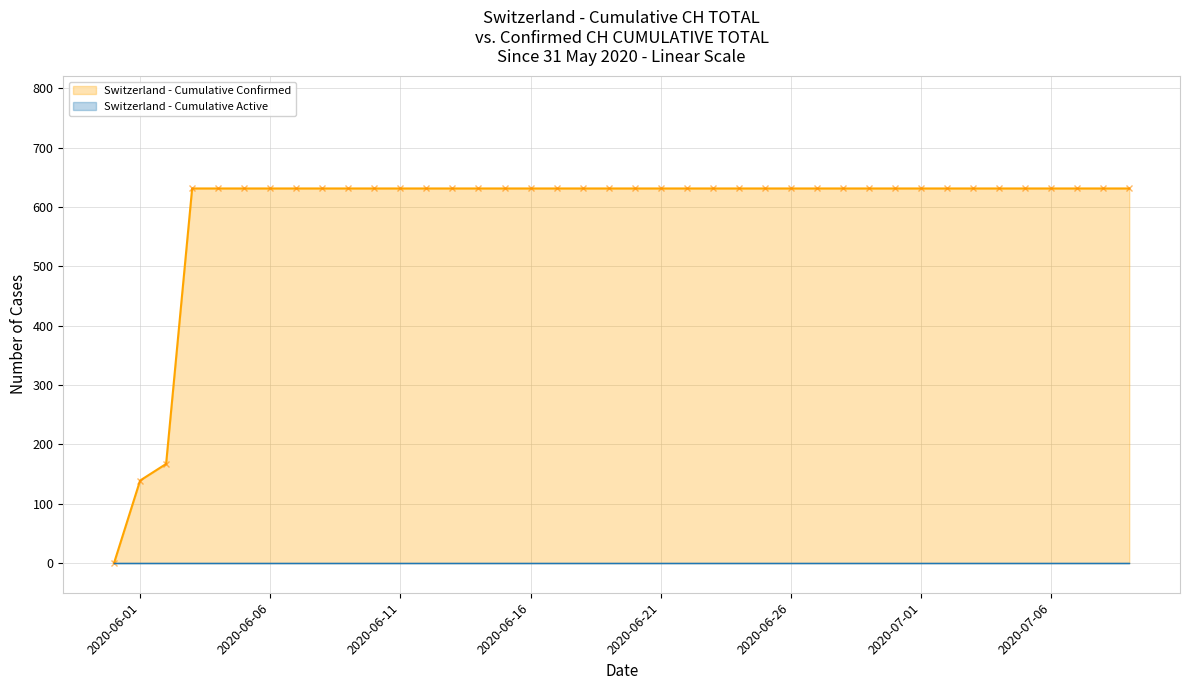

List the labels in order of value, largest first.

2020-06-03, 2020-06-04, 2020-06-05, 2020-06-06, 2020-06-07, 2020-06-08, 2020-06-09, 2020-06-10, 2020-06-11, 2020-06-12, 2020-06-13, 2020-06-14, 2020-06-15, 2020-06-16, 2020-06-17, 2020-06-18, 2020-06-19, 2020-06-20, 2020-06-21, 2020-06-22, 2020-06-23, 2020-06-24, 2020-06-25, 2020-06-26, 2020-06-27, 2020-06-28, 2020-06-29, 2020-06-30, 2020-07-01, 2020-07-02, 2020-07-03, 2020-07-04, 2020-07-05, 2020-07-06, 2020-07-07, 2020-07-08, 2020-07-09, 2020-06-02, 2020-06-01, 2020-05-31